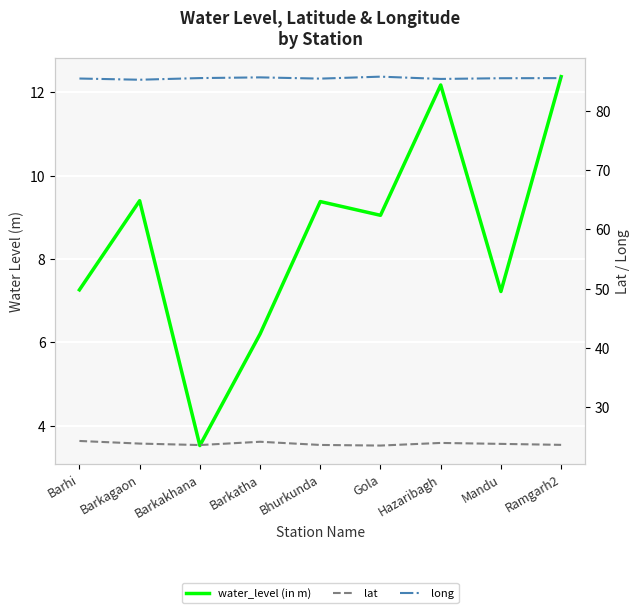

Is it true that long equals 85.2 at Barkagaon?

True